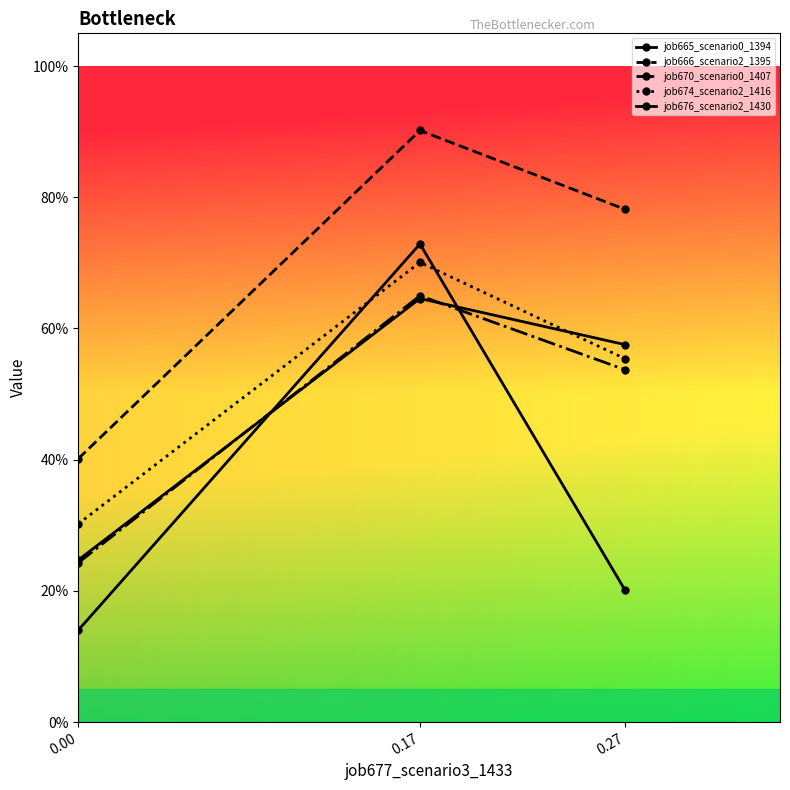

At how many categories does at least one series exceed 0?

3